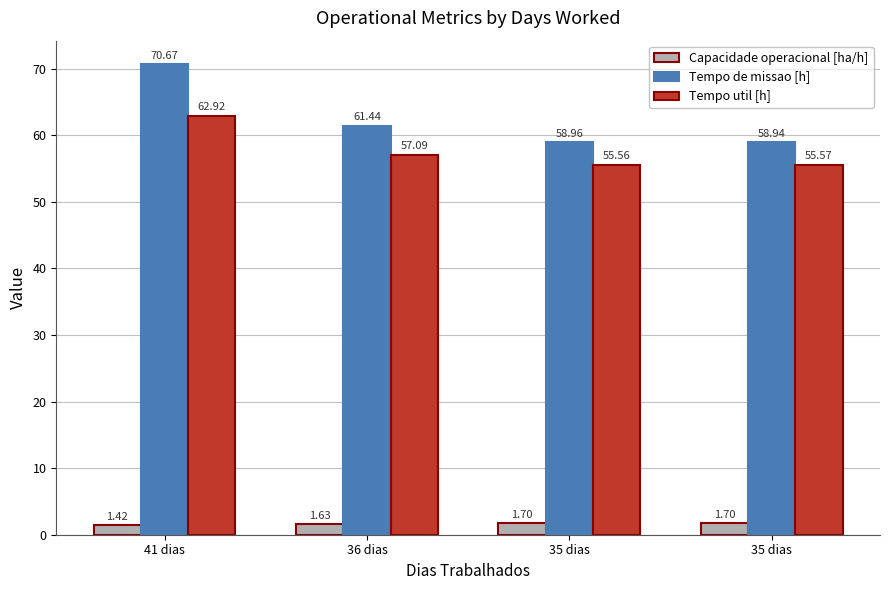

What is the spread (max minus min) of values at 35 dias?

57.3